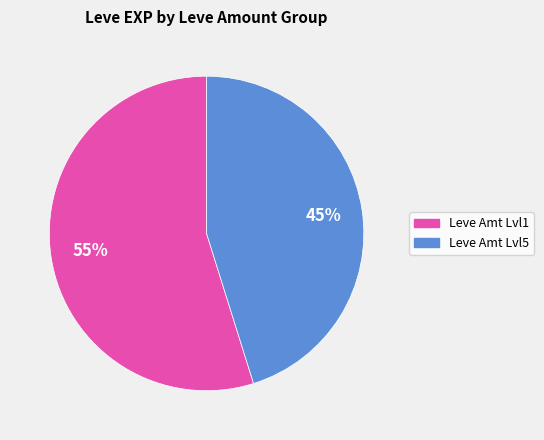

To the nearest percent, what is the average slice percentage?

50%